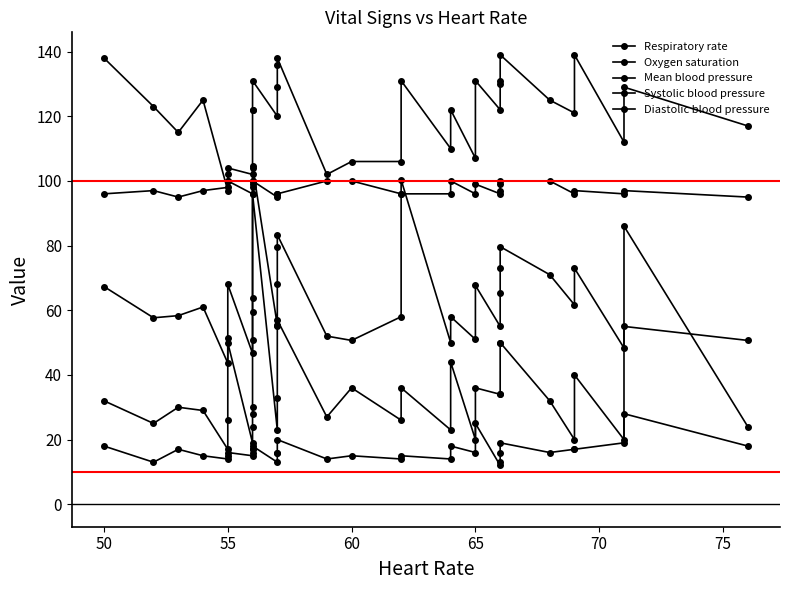

List the series in order of their overall mean, highest first.

Systolic blood pressure, Oxygen saturation, Mean blood pressure, Diastolic blood pressure, Respiratory rate